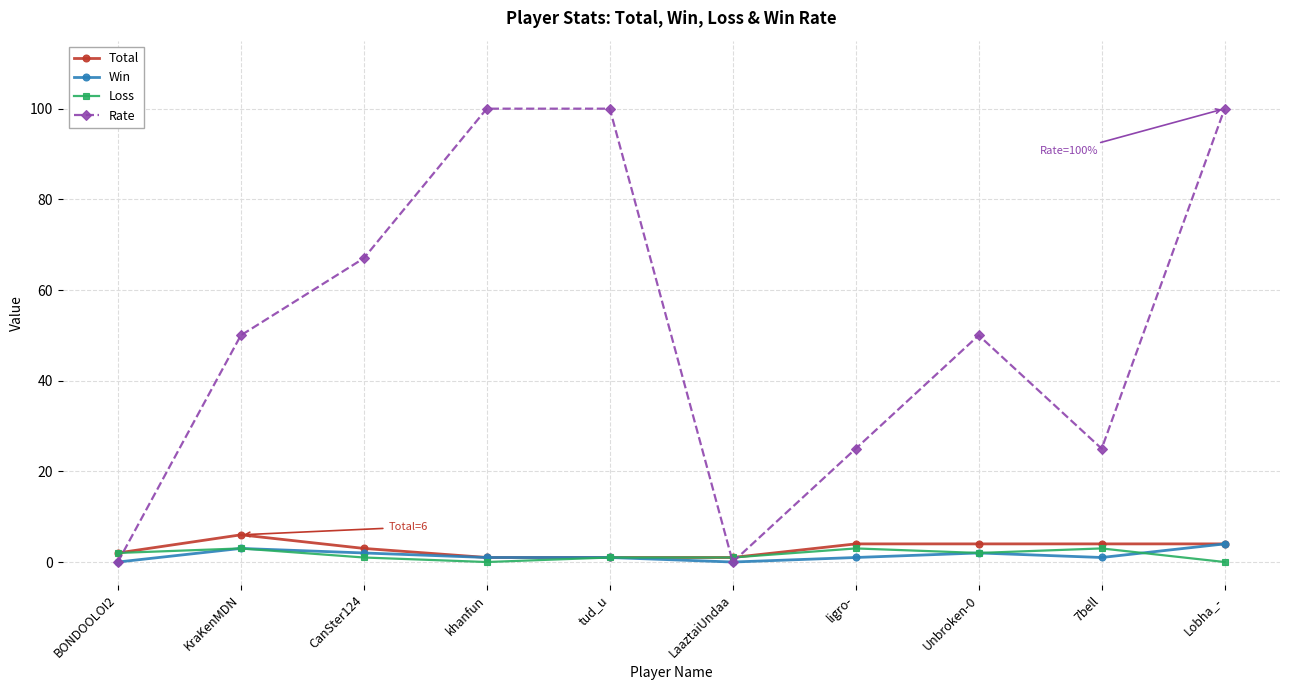

Reading right to left, list all the values displayed in this chart.

Total: 4	4	4	4	1	1	1	3	6	2
Win: 4	1	2	1	0	1	1	2	3	0
Loss: 0	3	2	3	1	1	0	1	3	2
Rate: 100	25	50	25	0	100	100	67	50	0